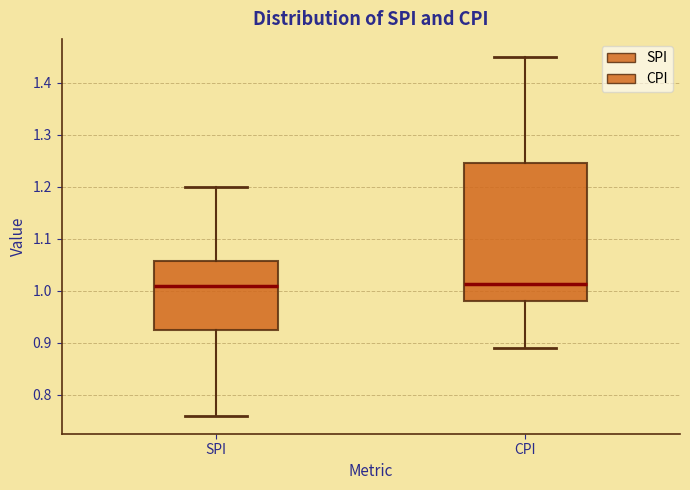

Where is the upper edge of the box for SPI on the y-axis? The values are not printed on the chart, so give them approximately, as read against the axis.

1.06